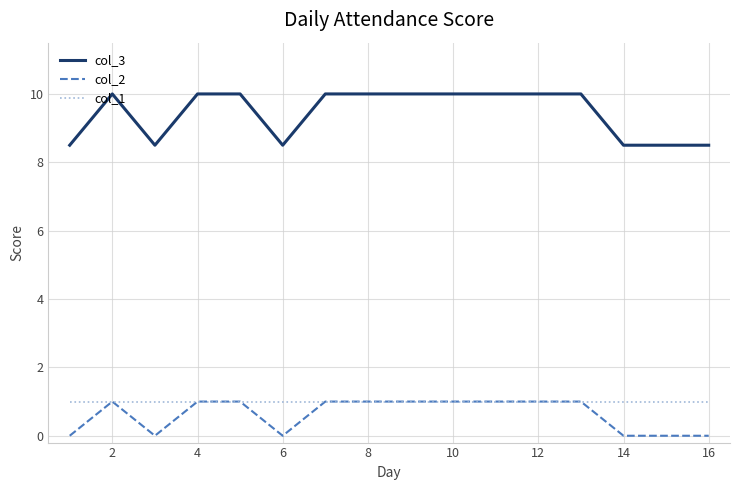

True or false: col_3 and col_2 intersect in this chart.

False